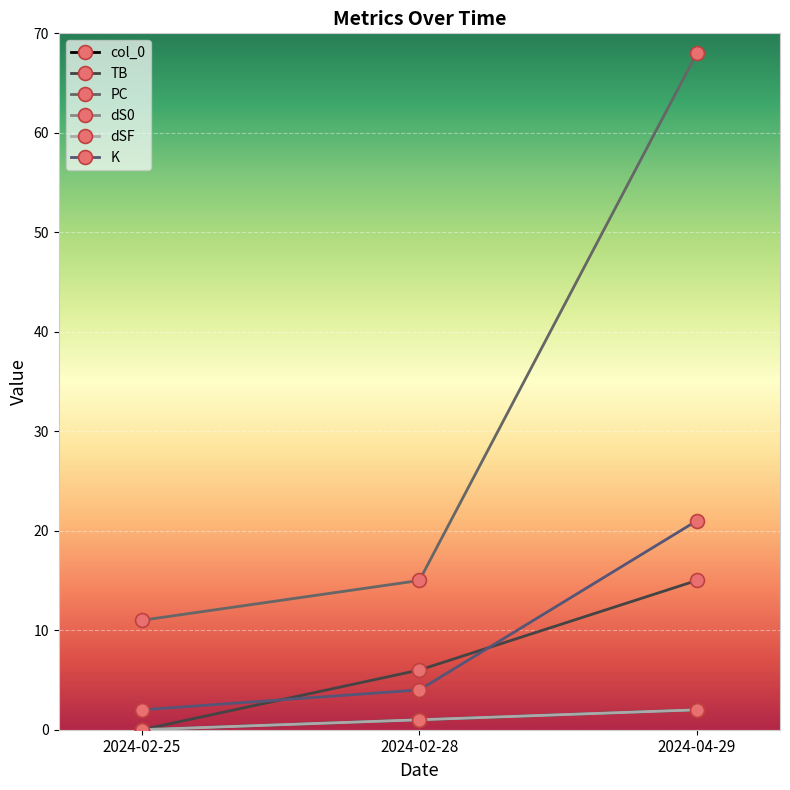

True or false: col_0 has a value of 1 at 2024-02-28.

True